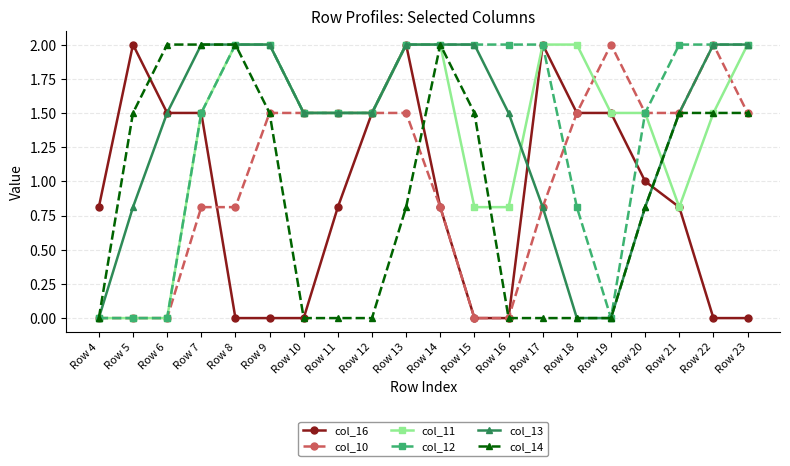

The value of col_10 at Row 6 is 0.0. True or false?

True